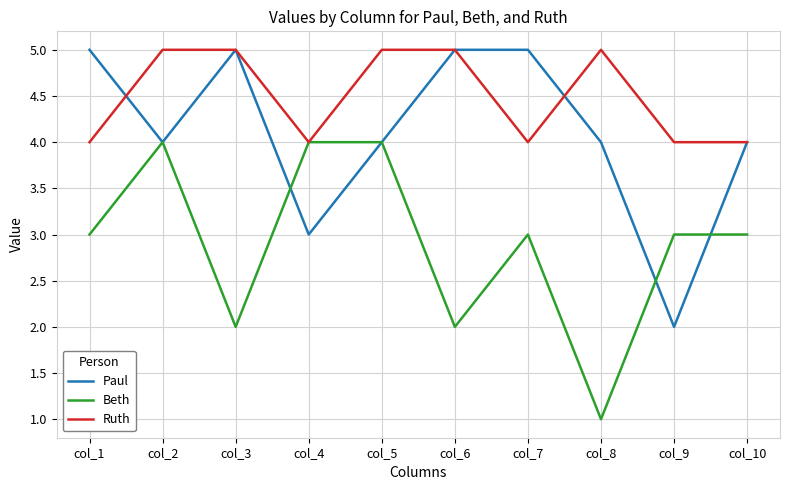

Reading left to right, extract all data points from this chart.

Paul: col_1=5	col_2=4	col_3=5	col_4=3	col_5=4	col_6=5	col_7=5	col_8=4	col_9=2	col_10=4
Beth: col_1=3	col_2=4	col_3=2	col_4=4	col_5=4	col_6=2	col_7=3	col_8=1	col_9=3	col_10=3
Ruth: col_1=4	col_2=5	col_3=5	col_4=4	col_5=5	col_6=5	col_7=4	col_8=5	col_9=4	col_10=4